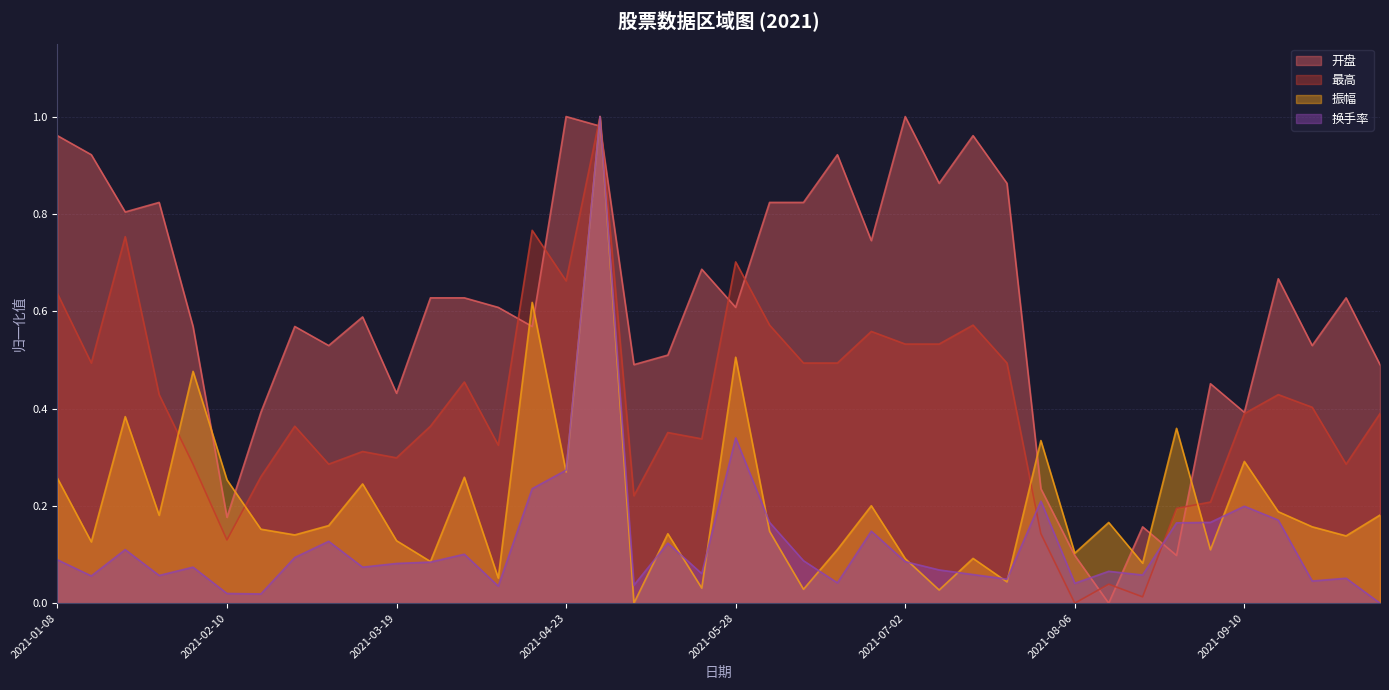

The 最高 series shows 0.4 at 2021-05-14. True or false?

True